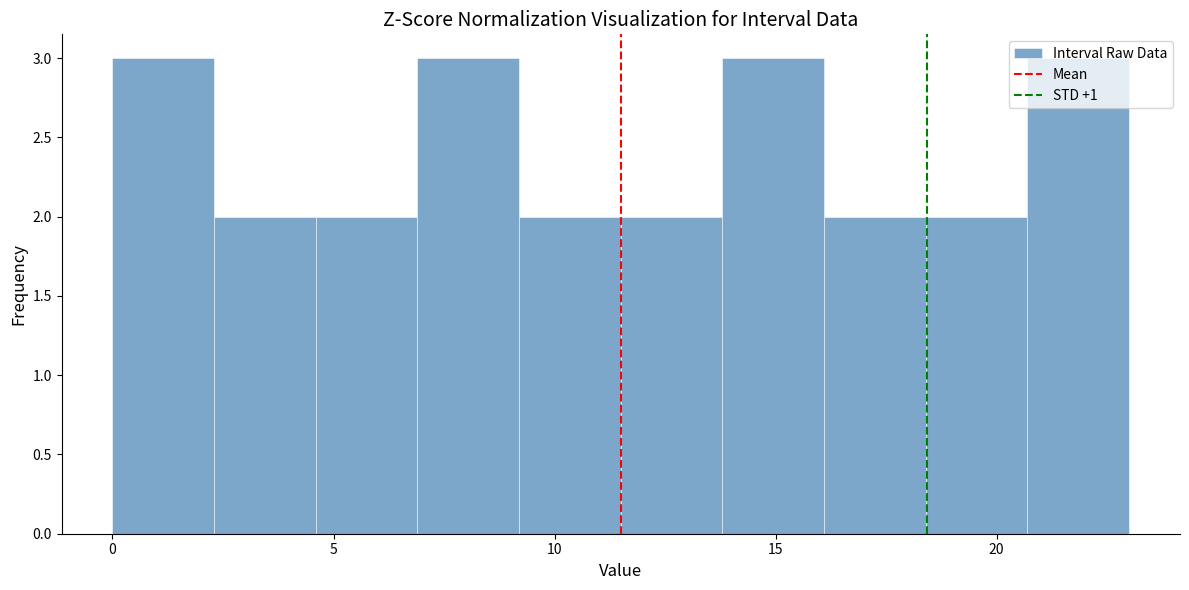

Reading left to right, list every bar in this chart as the range it spans on the x-axis followed by its height. Neither the bar edges nor the heights are printed on the chart, so give them approximately, as read against the axes.

0.0 to 2.3: 3
2.3 to 4.6: 2
4.6 to 6.9: 2
6.9 to 9.2: 3
9.2 to 11.5: 2
11.5 to 13.8: 2
13.8 to 16.1: 3
16.1 to 18.4: 2
18.4 to 20.7: 2
20.7 to 23.0: 3